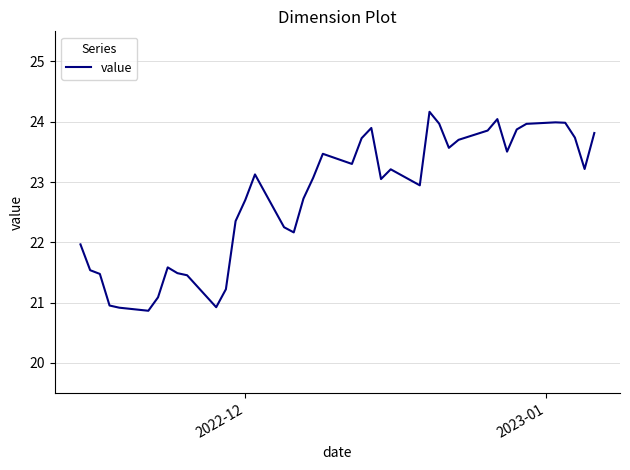

What is the difference between the maximum and minimum values?

3.3